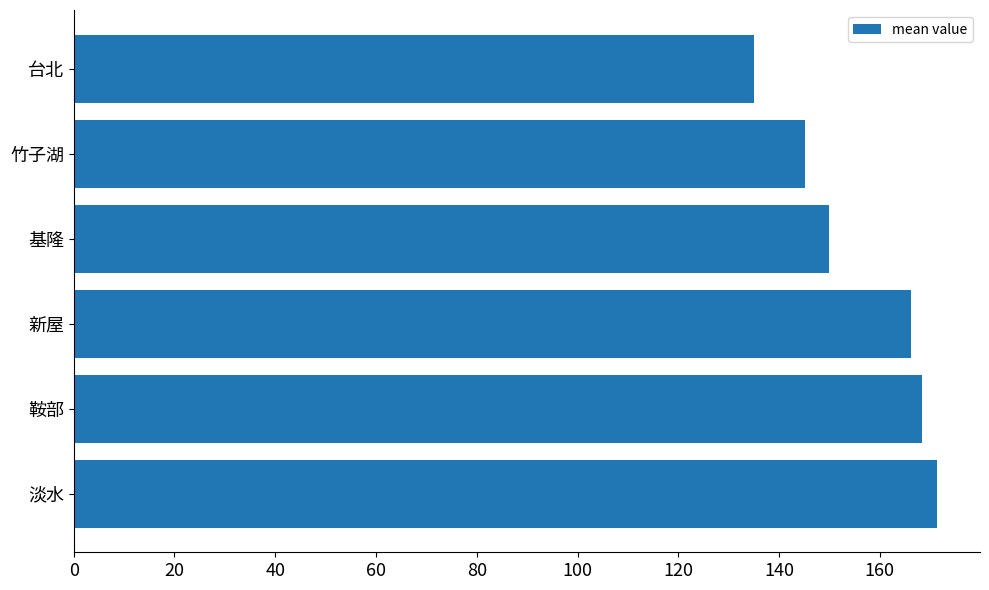

Does the chart contain any negative values?

No